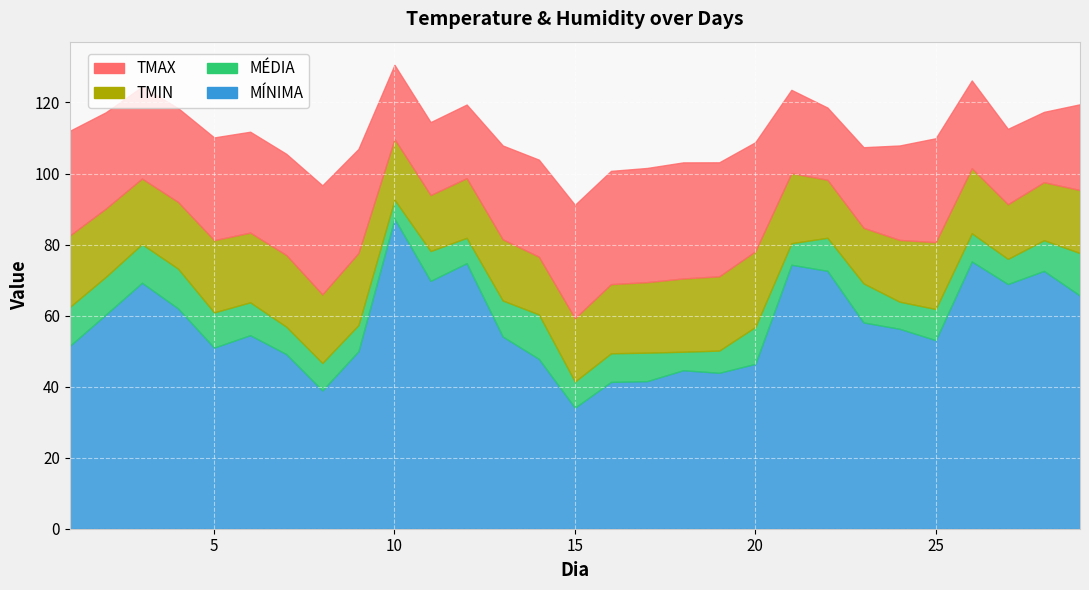

Read the MEDIA value at 26.

83.2